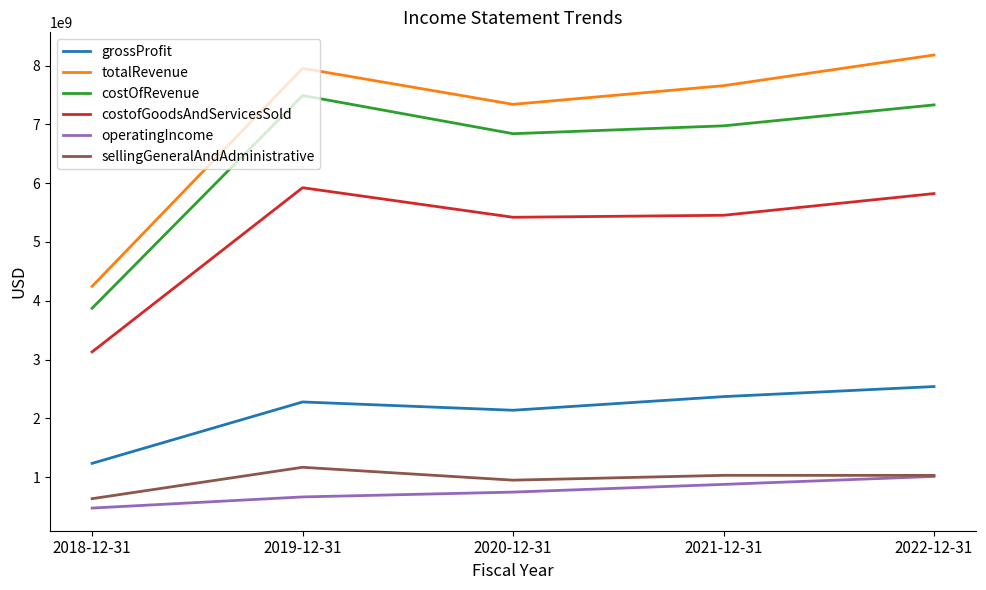

Which series has the widest spread of values?

totalRevenue